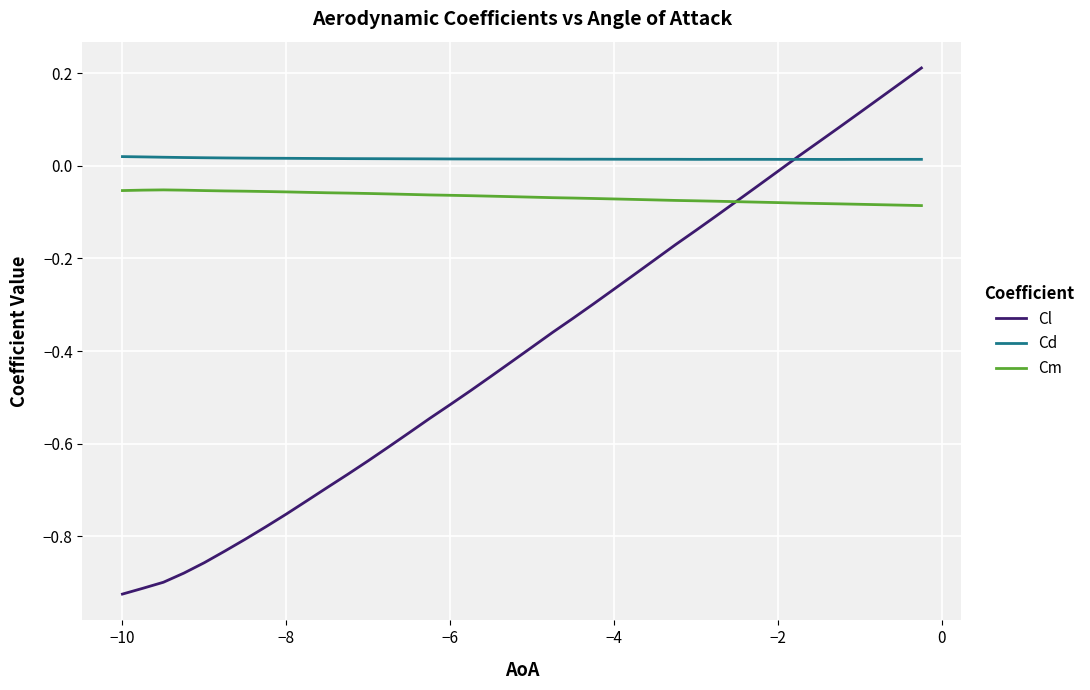

Which series has the widest spread of values?

Cl